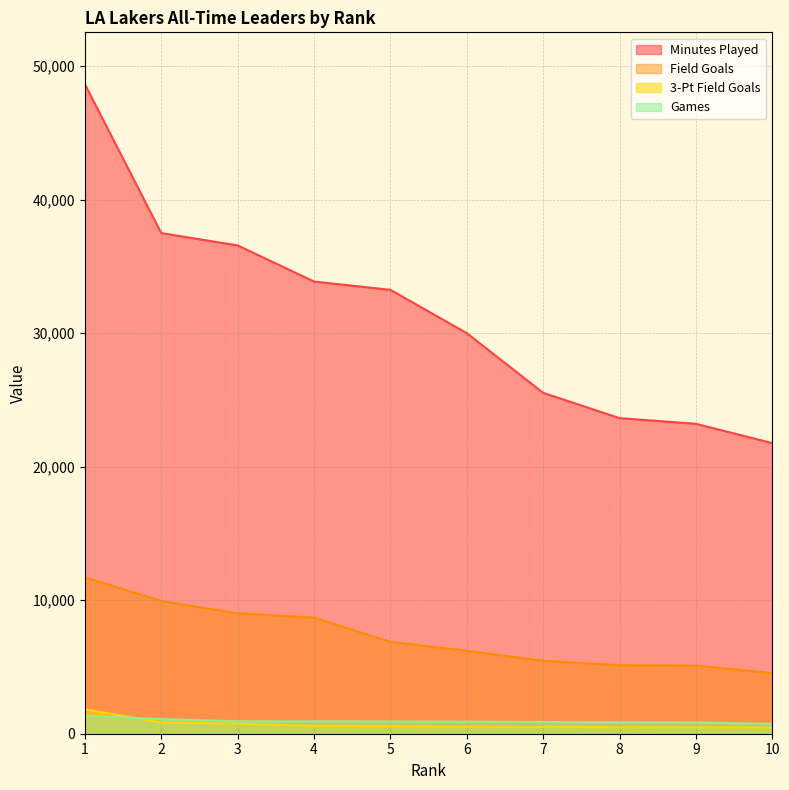

At which category does the chart reach its peak across all series?

1